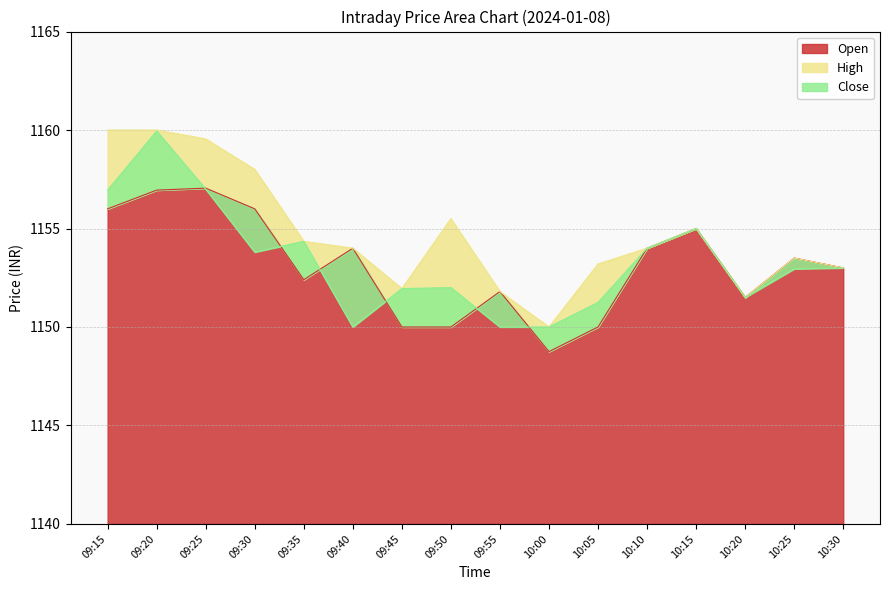

Does the chart display data point markers on the line(s)?

No